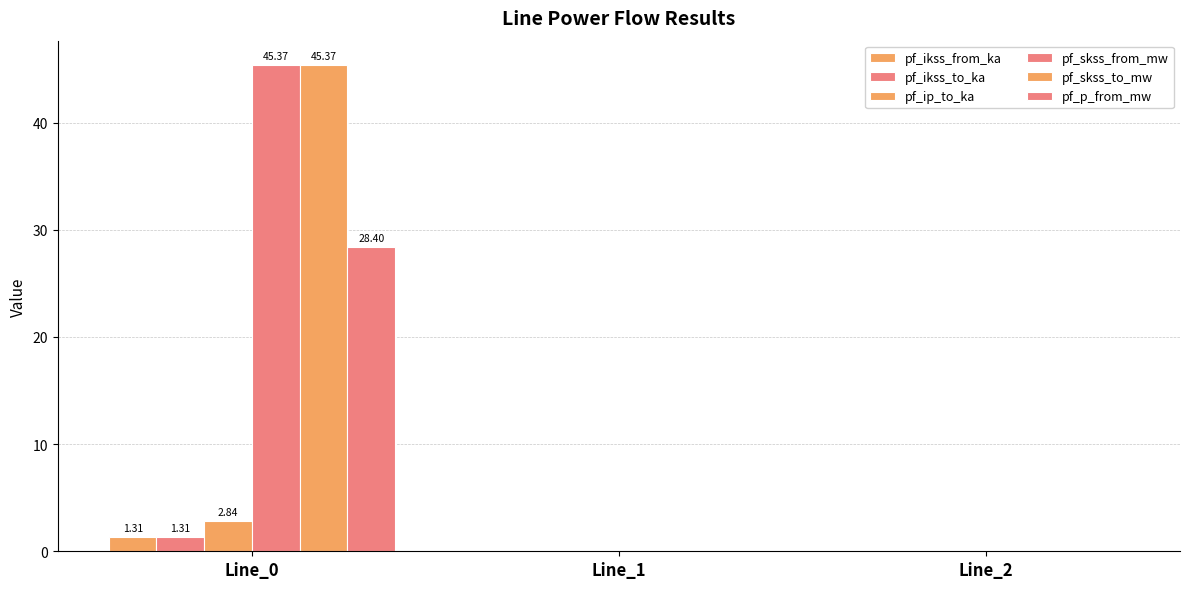

How many distinct data groups are displayed?

6